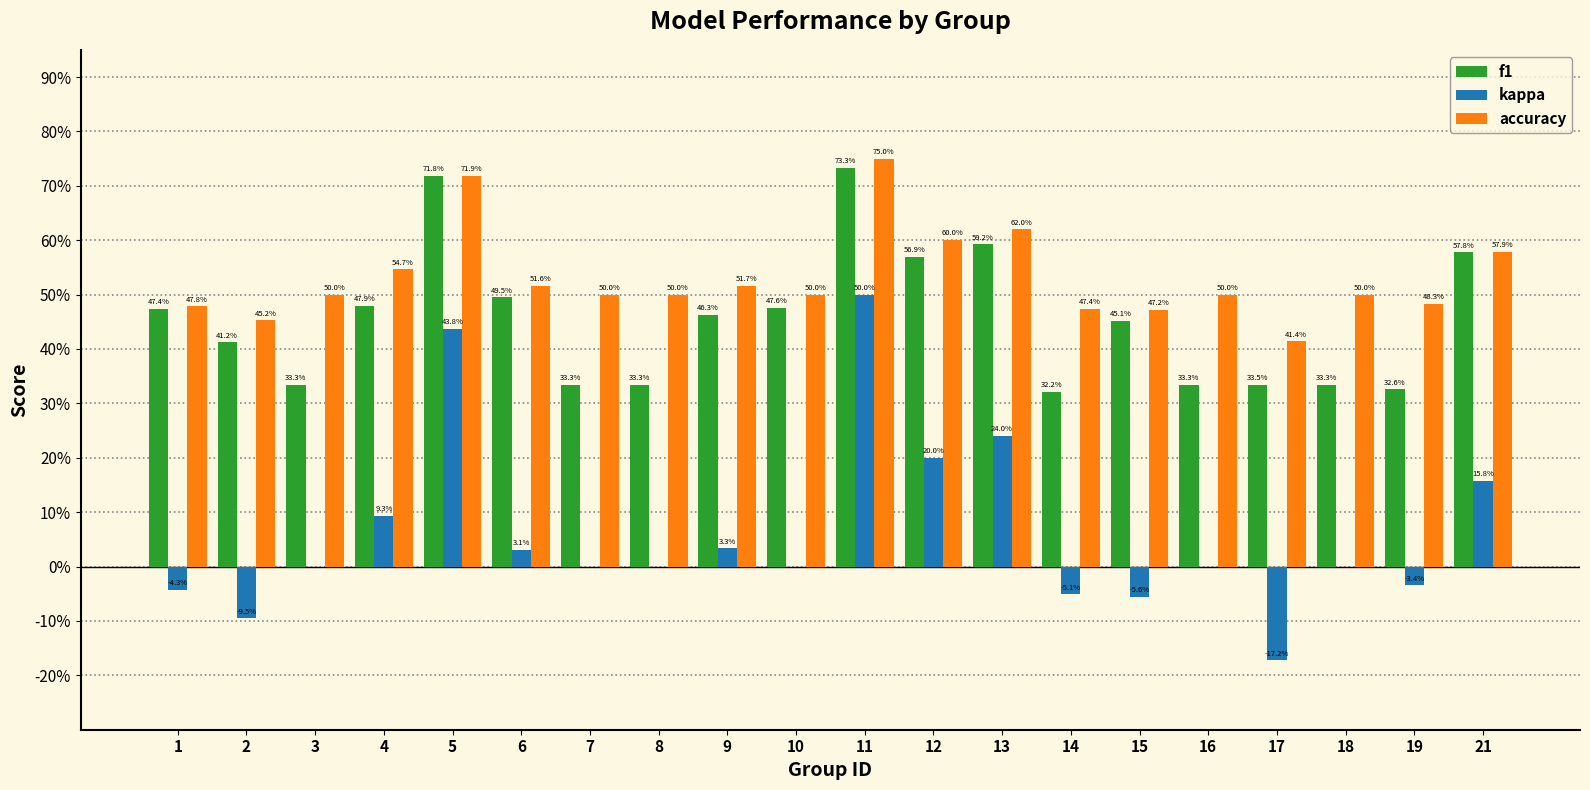

Are the bars horizontal?

No